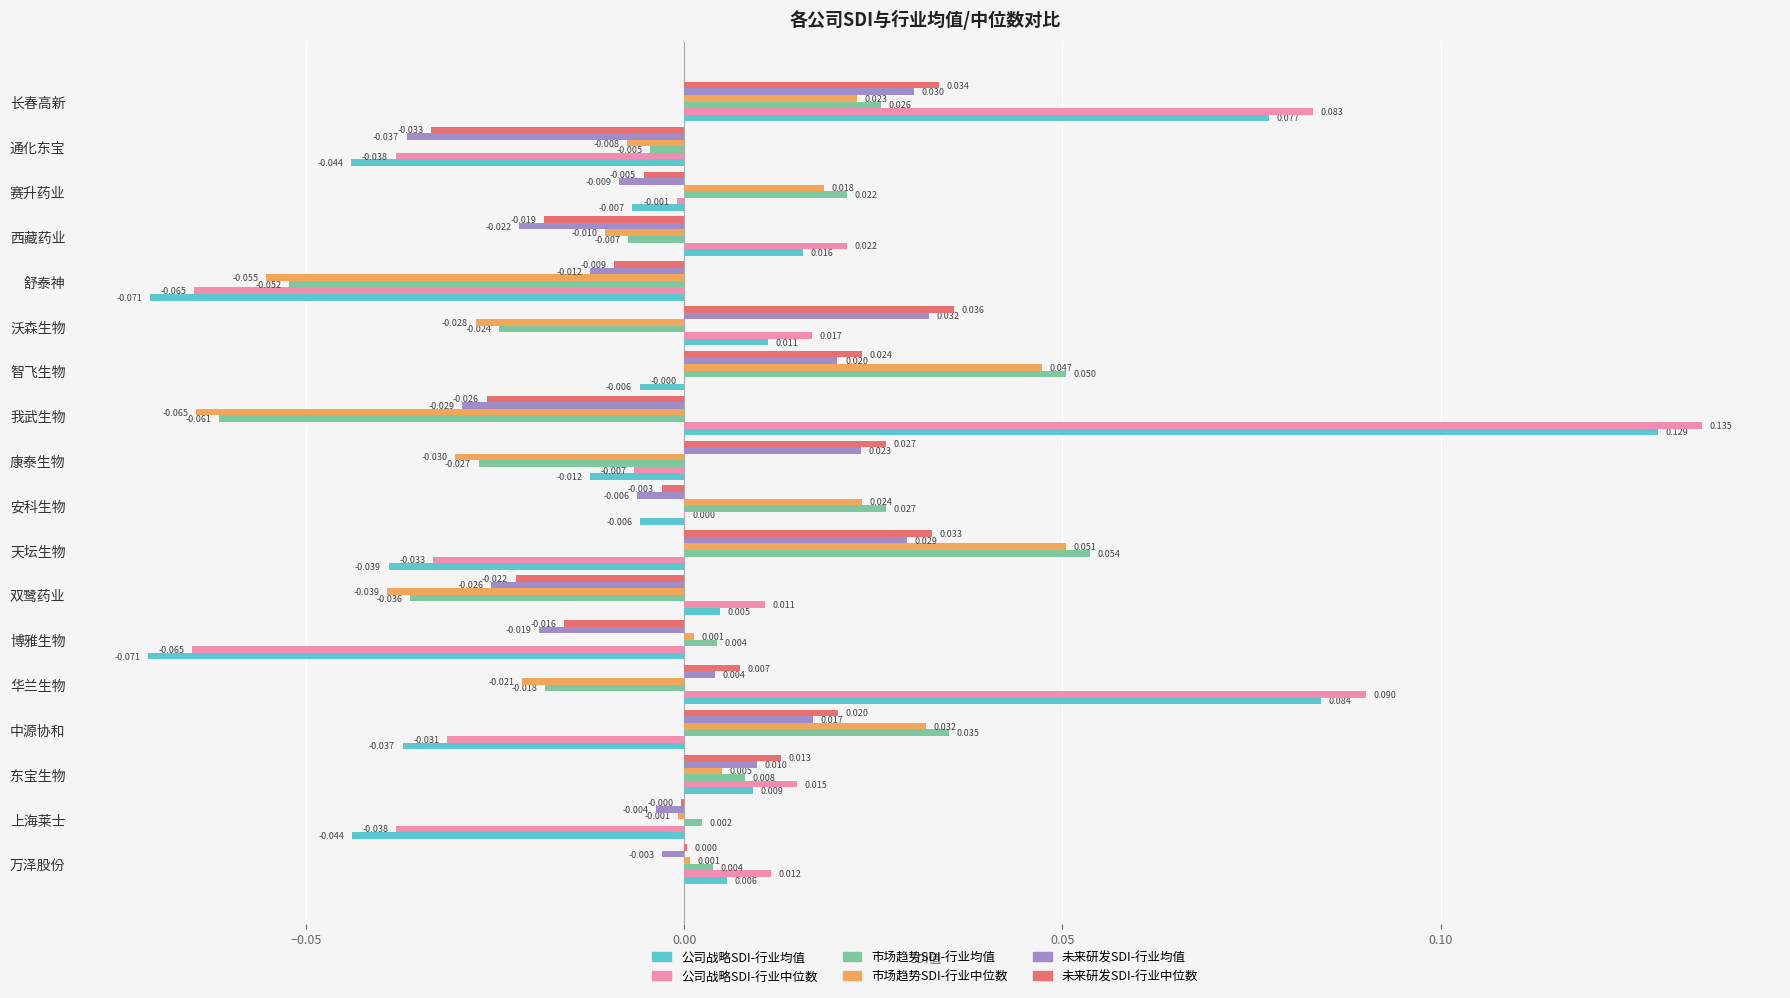

Is the value of 未来研发SDI-行业中位数 at 通化东宝 greater than the value of 未来研发SDI-行业均值 at 康泰生物?

No